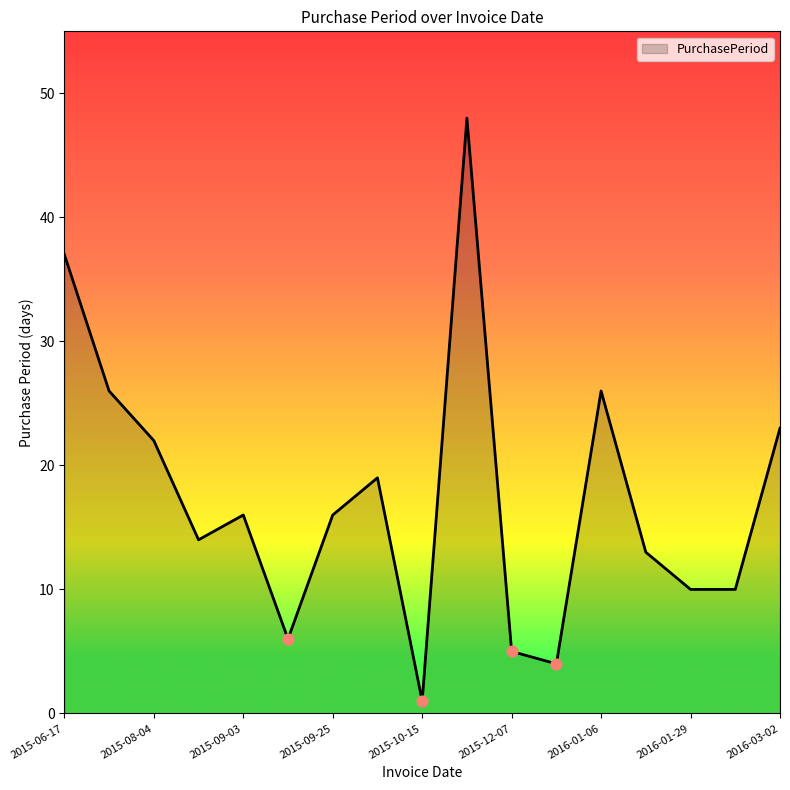

What is the difference between the maximum and minimum values?

47